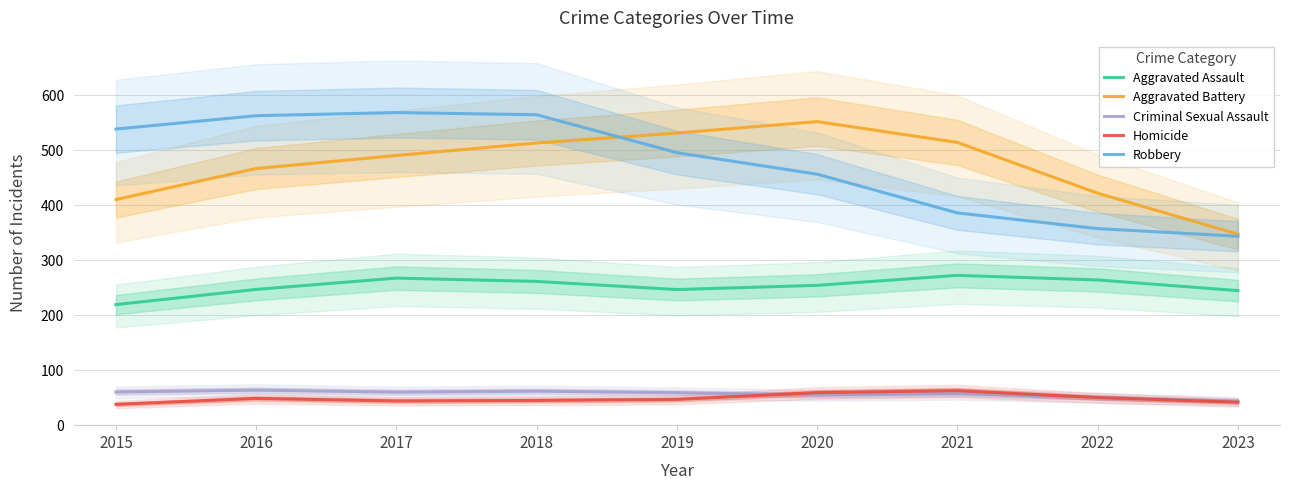

Reading right to left, what are all the values shown in this chart?

Aggravated Assault: 2023=244.7	2022=264.1	2021=272.4	2020=254.3	2019=246.6	2018=261.4	2017=267.4	2016=246.9	2015=219.2
Aggravated Battery: 2023=347.4	2022=421.8	2021=514.1	2020=552.0	2019=531.2	2018=513.2	2017=490.4	2016=466.7	2015=410.3
Criminal Sexual Assault: 2023=43.7	2022=50.4	2021=57.2	2020=54.9	2019=59.0	2018=61.8	2017=60.0	2016=63.7	2015=60.3
Homicide: 2023=41.8	2022=50.2	2021=62.7	2020=59.2	2019=46.8	2018=44.9	2017=44.0	2016=48.6	2015=37.9
Robbery: 2023=343.6	2022=357.4	2021=386.0	2020=456.4	2019=495.5	2018=564.5	2017=568.5	2016=562.8	2015=538.4